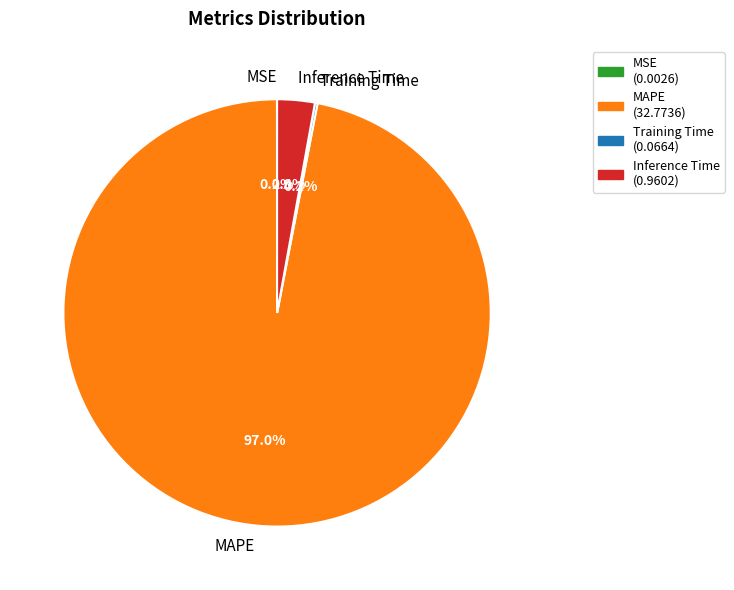

To the nearest percent, what portion does Inference Time represent?

3%